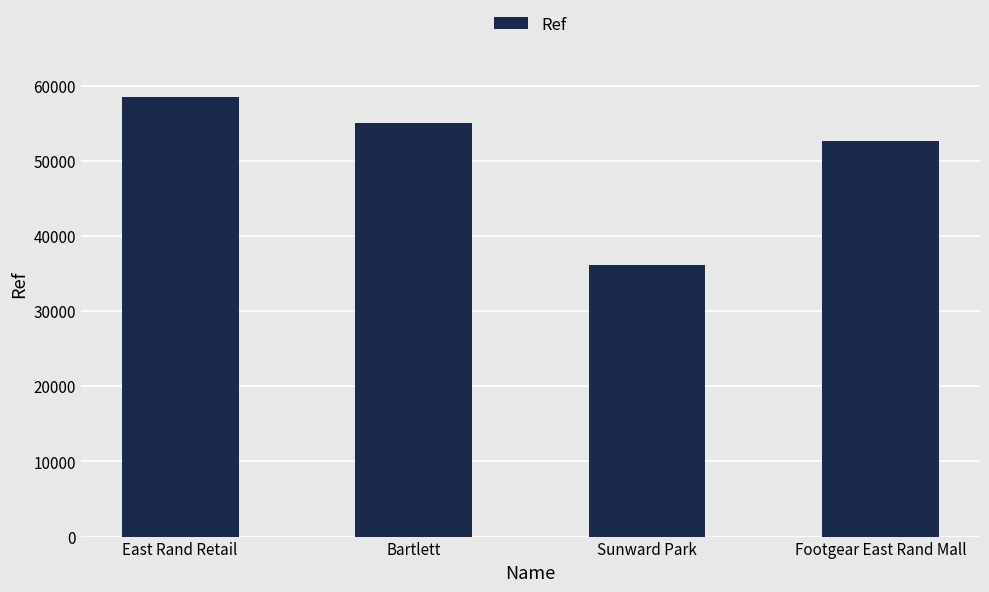

Between East Rand Retail and Footgear East Rand Mall, which is larger?

East Rand Retail